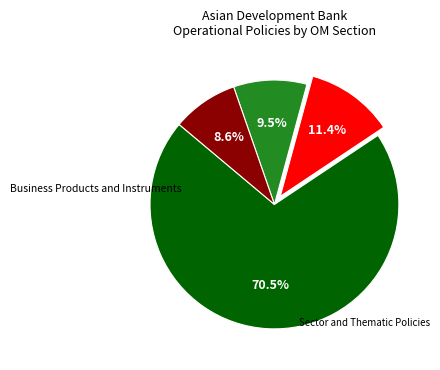

How many slices are in this pie chart?

4